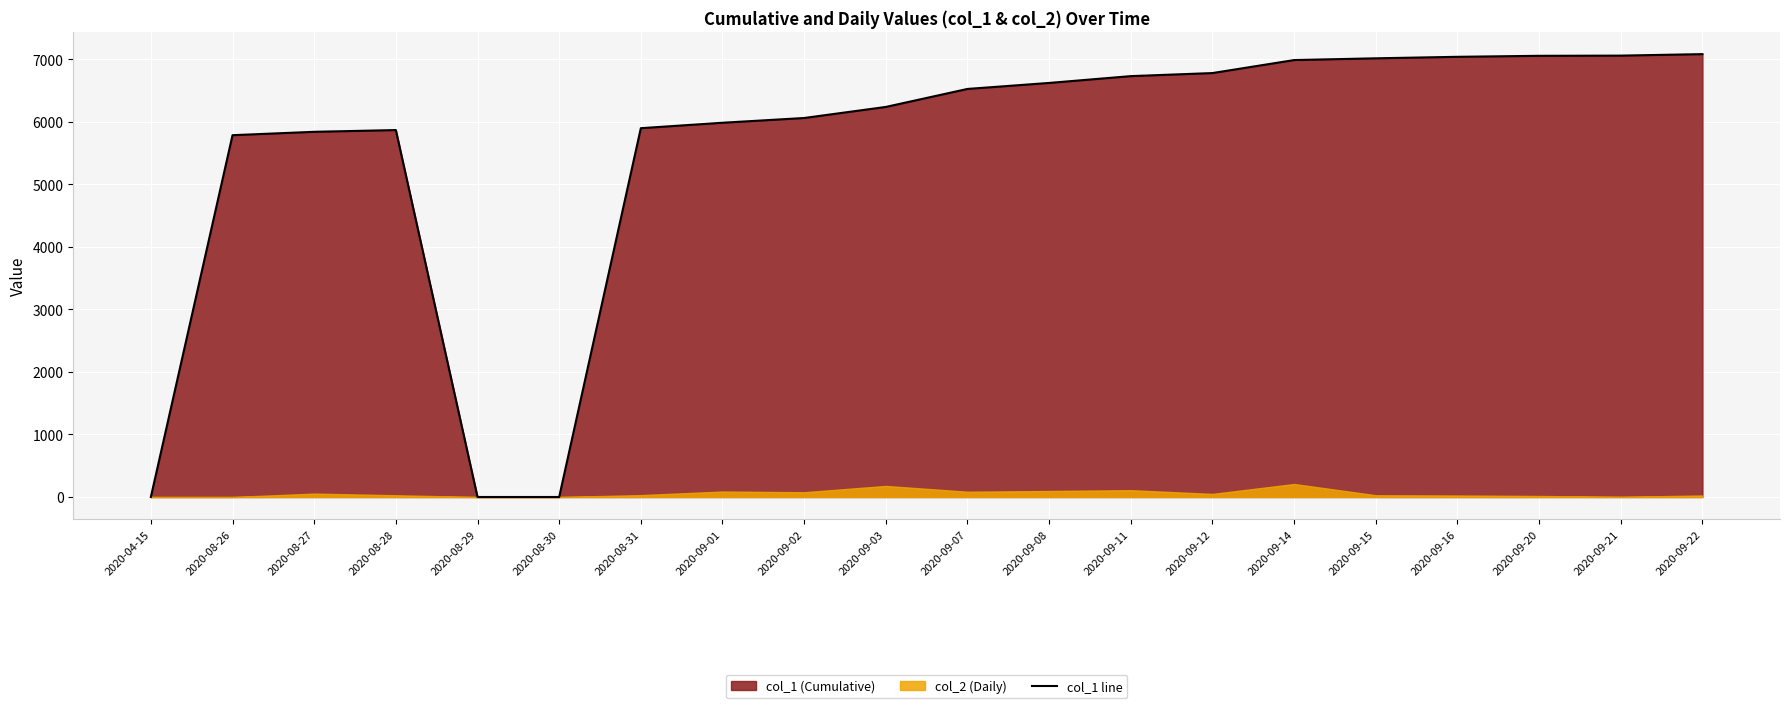

The chart shows a value of 1708 at 2020-08-31. True or false?

False